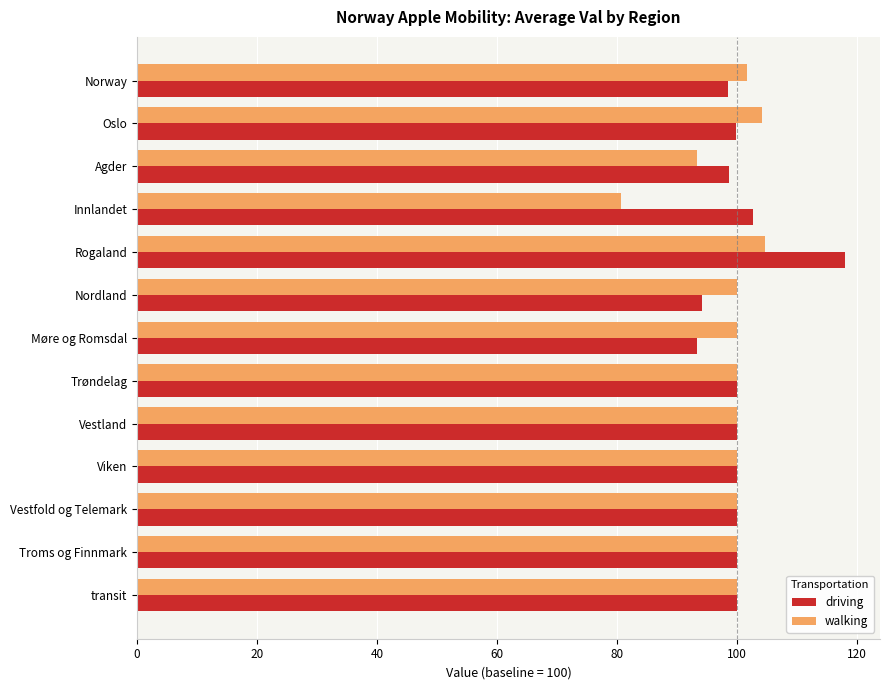

What is the total value across all series at transit?

200.0